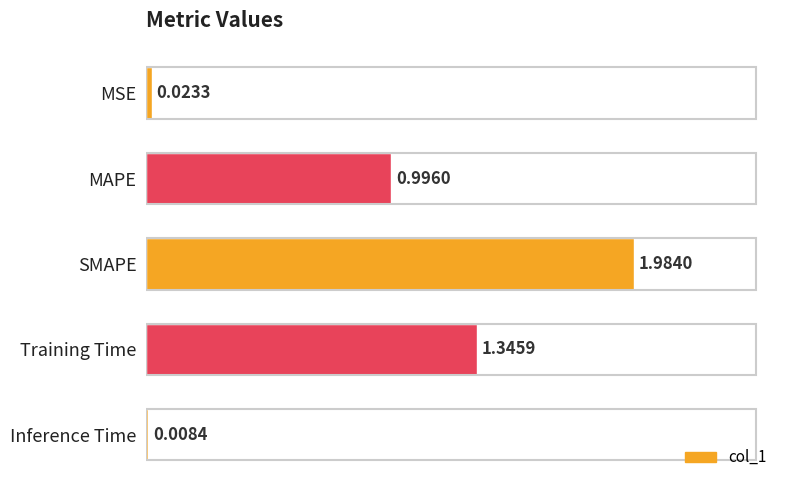

Where is the data nearest to the value 0?

Inference Time